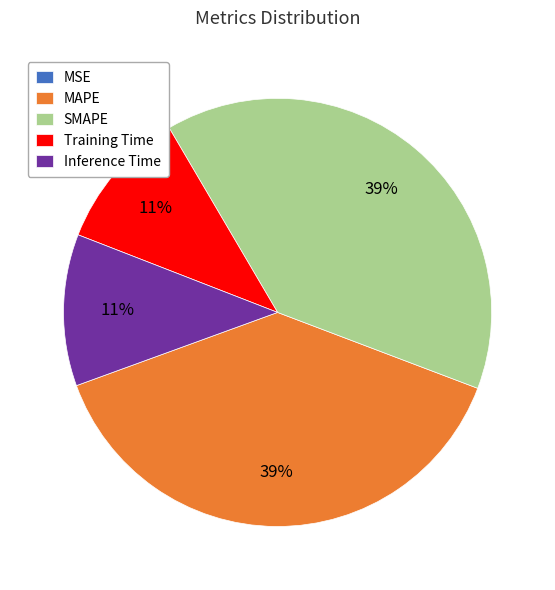

Does Inference Time account for over 50% of the chart?

No